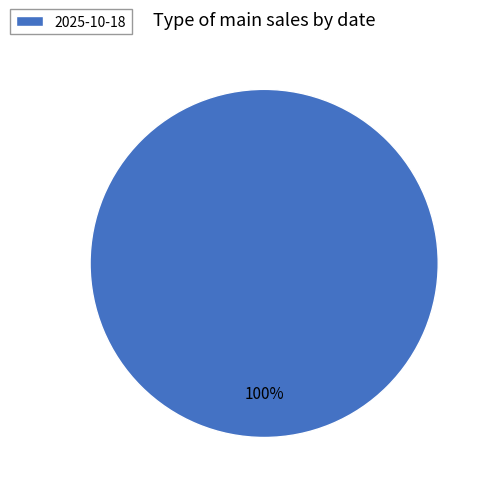

How many segments does this pie chart have?

1